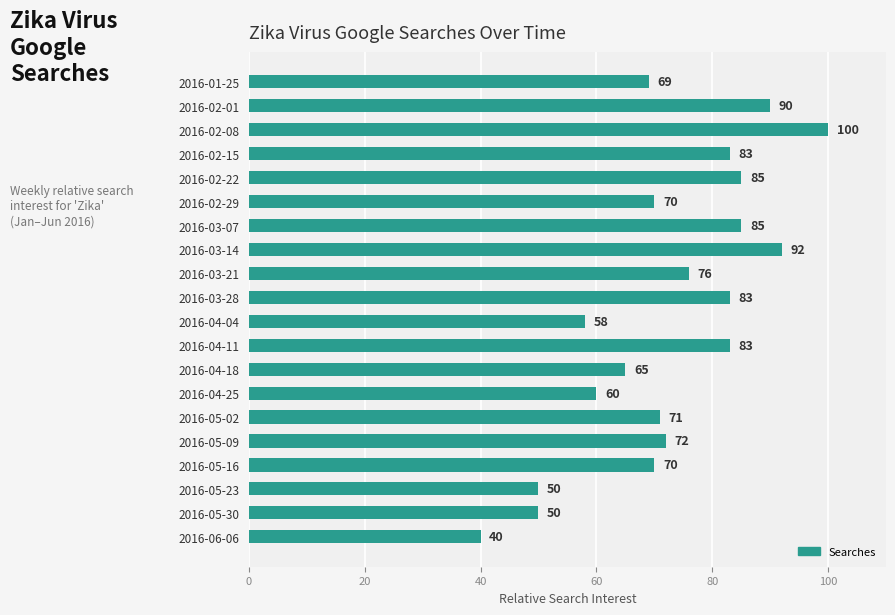

Approximately how many times larger is the value at 2016-04-11 compared to 2016-04-18?

1.3